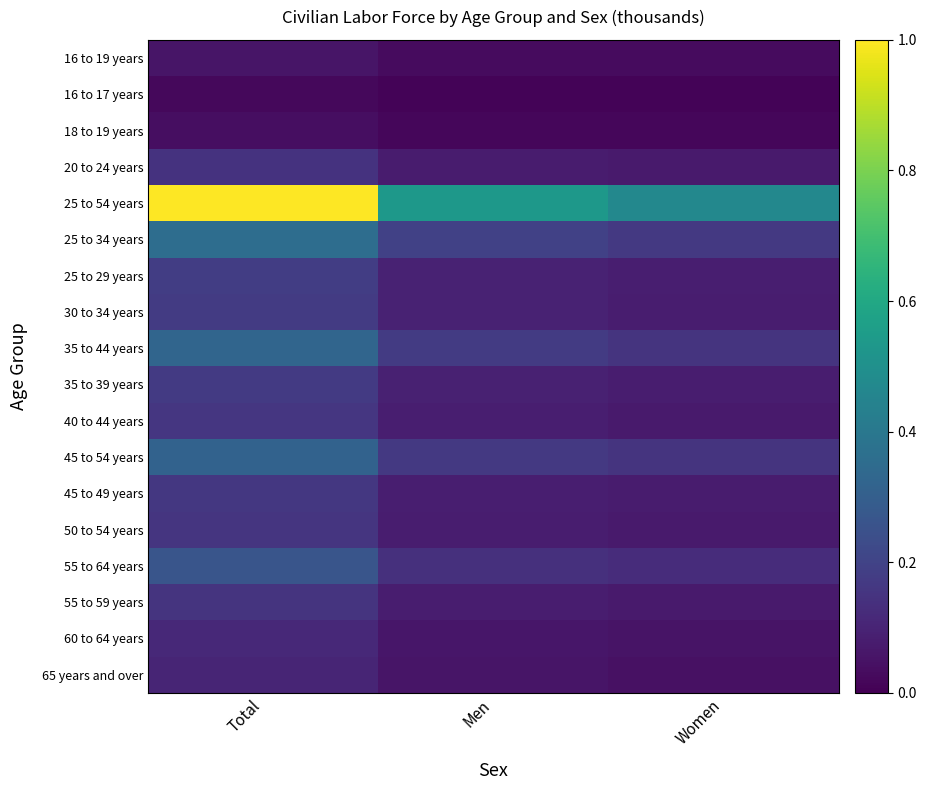

Which series has the largest total across all categories?

25 to 54 years